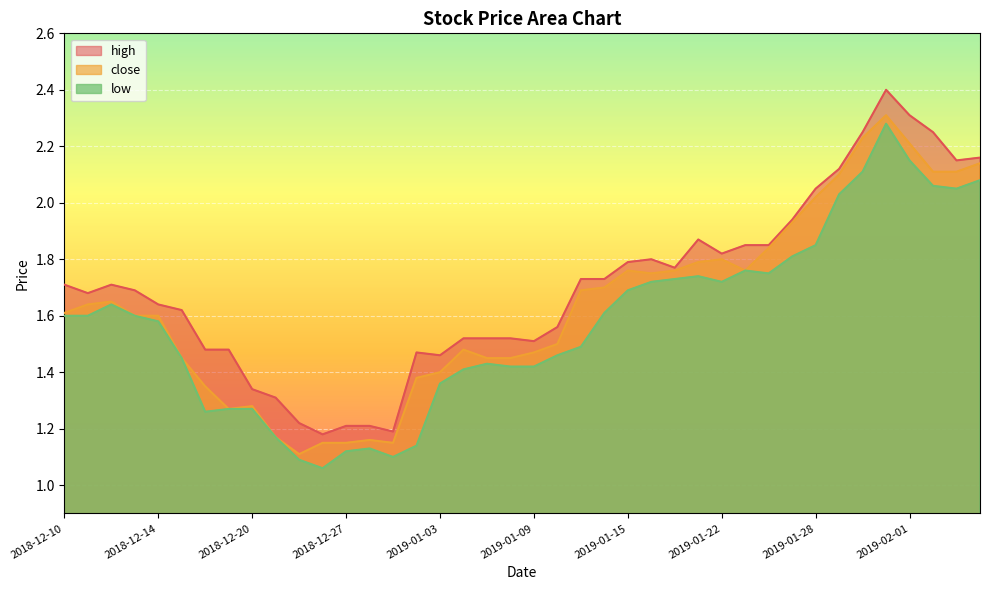

Reading right to left, transcribe all the data shown in this chart.

high: 2.2	2.1	2.2	2.3	2.4	2.2	2.1	2.0	1.9	1.9	1.9	1.8	1.9	1.8	1.8	1.8	1.7	1.7	1.6	1.5	1.5	1.5	1.5	1.5	1.5	1.2	1.2	1.2	1.2	1.2	1.3	1.3	1.5	1.5	1.6	1.6	1.7	1.7	1.7	1.7
close: 2.1	2.1	2.1	2.2	2.3	2.2	2.1	2.0	1.9	1.8	1.8	1.8	1.8	1.8	1.8	1.8	1.7	1.7	1.5	1.5	1.4	1.4	1.5	1.4	1.4	1.1	1.2	1.1	1.1	1.1	1.2	1.3	1.3	1.4	1.4	1.6	1.6	1.6	1.6	1.6
low: 2.1	2.0	2.1	2.1	2.3	2.1	2.0	1.9	1.8	1.8	1.8	1.7	1.7	1.7	1.7	1.7	1.6	1.5	1.5	1.4	1.4	1.4	1.4	1.4	1.1	1.1	1.1	1.1	1.1	1.1	1.2	1.3	1.3	1.3	1.4	1.6	1.6	1.6	1.6	1.6